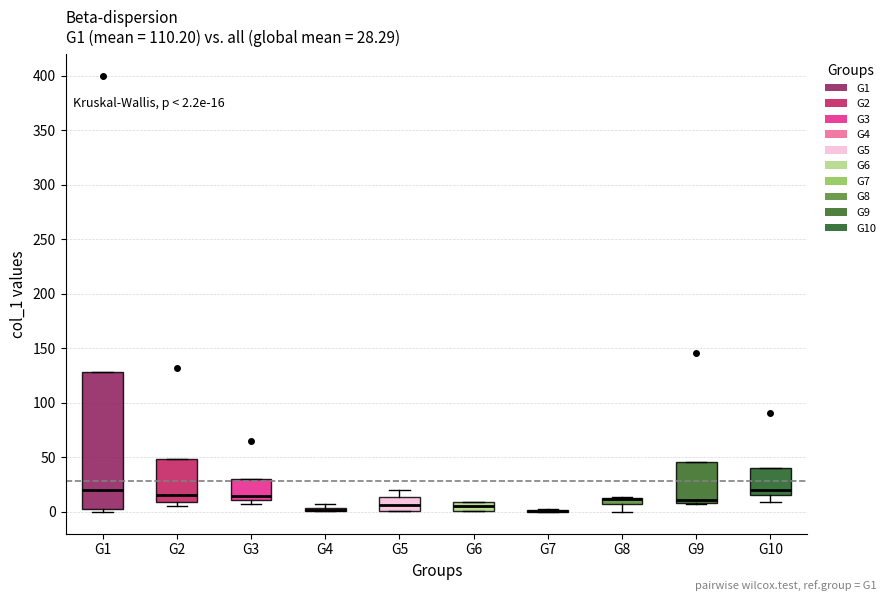

Comparing the boxes themselves (not the whiskers), which one is the tallest?

G1